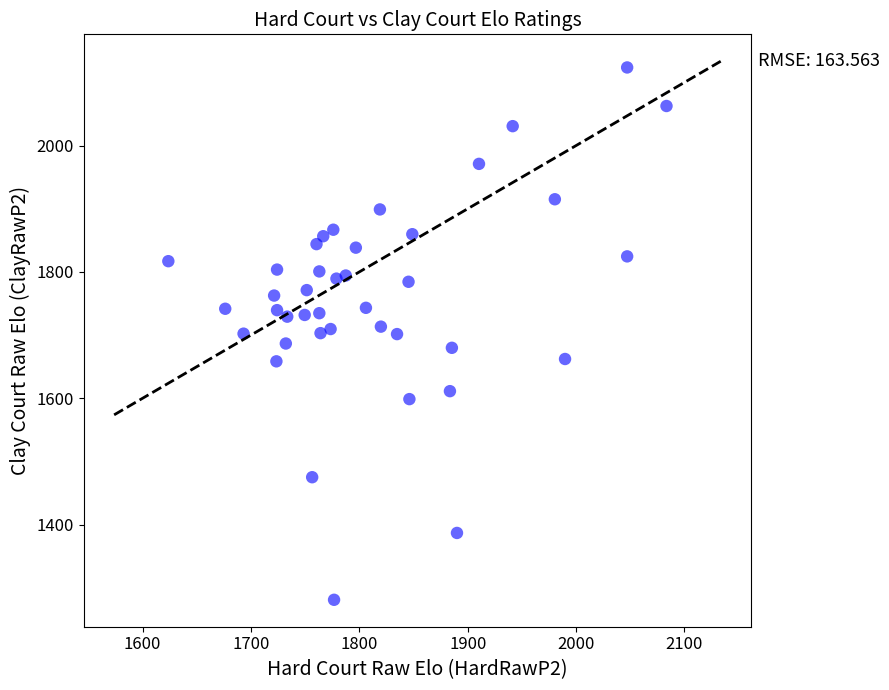

What is the range of Y values (max minus min)?

842.5